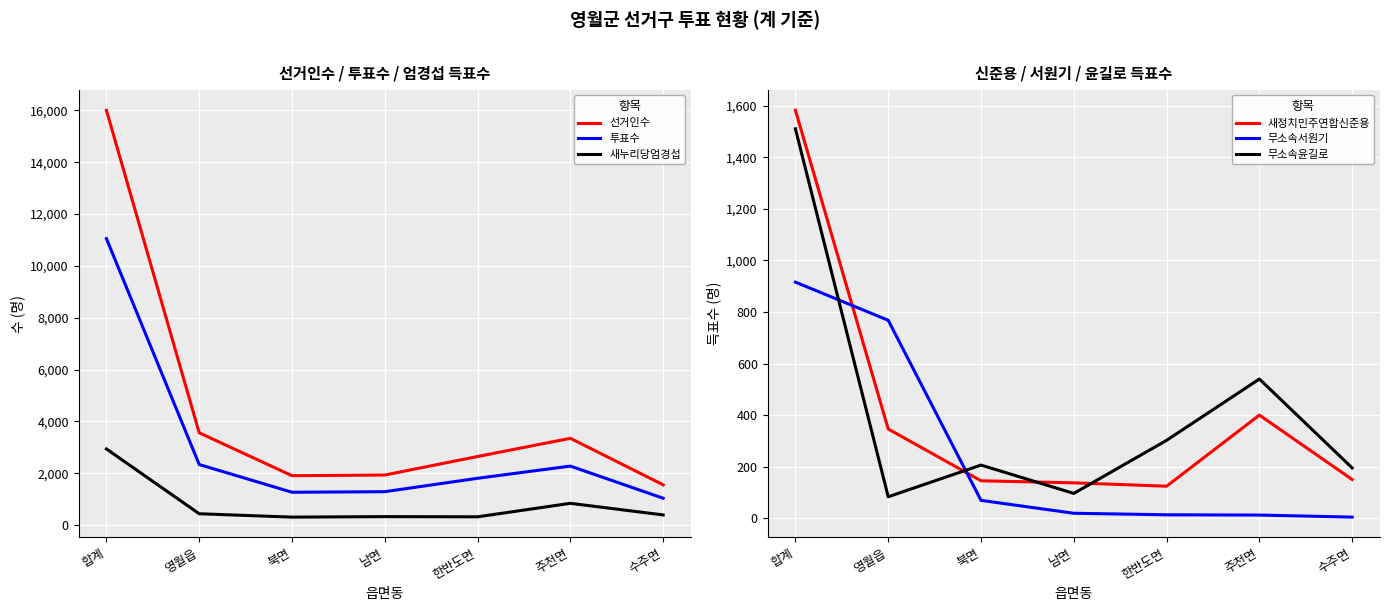

At which category does 투표수 reach its first local valley?

북면